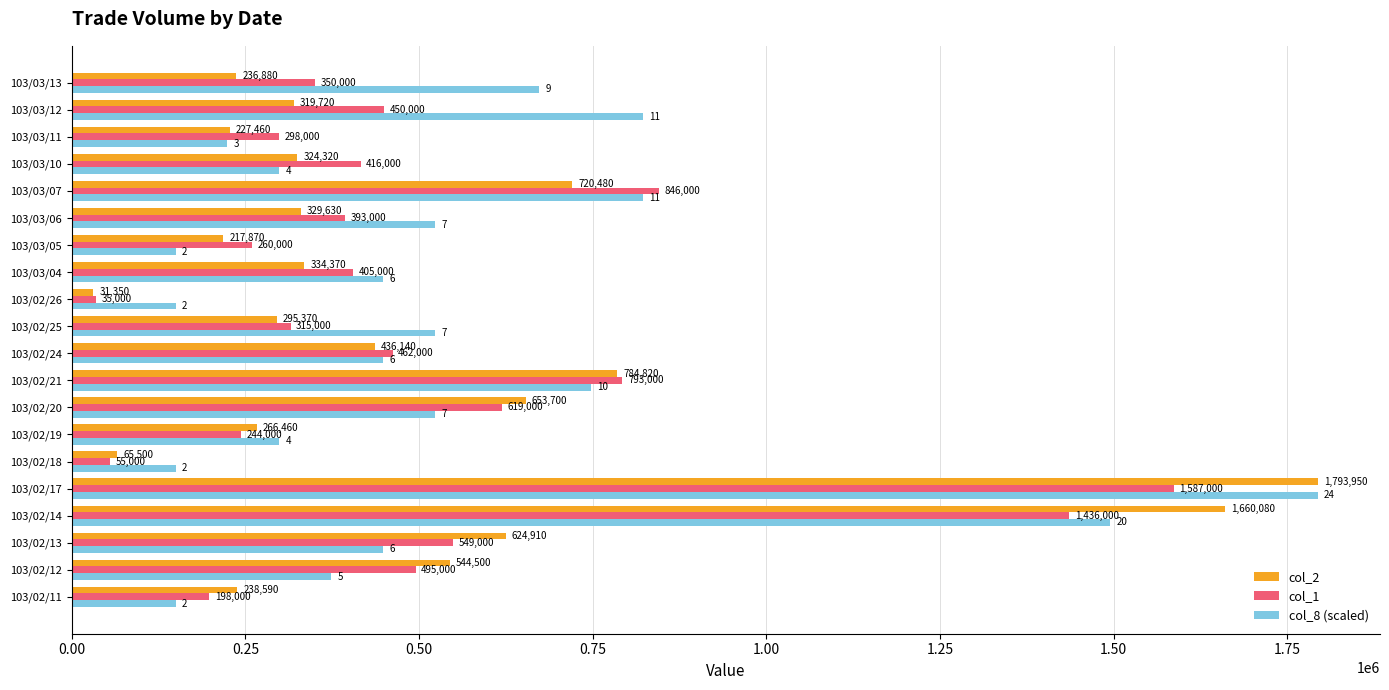

What is the maximum value shown in the chart?

1793950.0